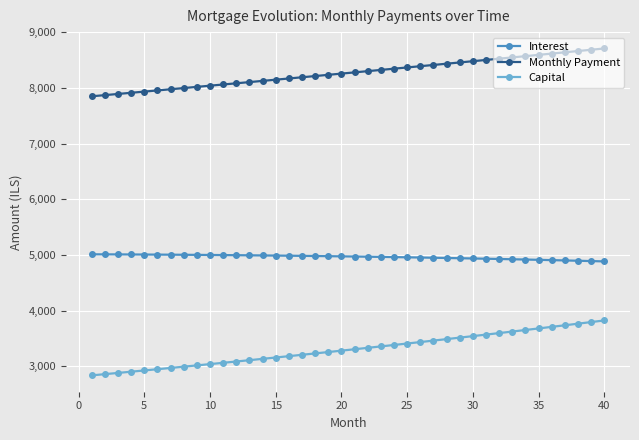

Rank the series by their maximum value, from lowest to highest.

Capital, Interest, Monthly Payment